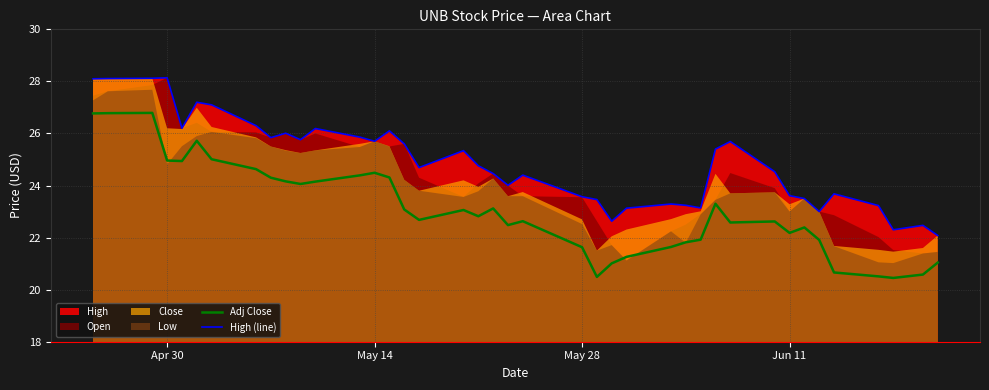

Reading left to right, what are all the values shown in this chart?

Adj Close: 26.8	26.8	26.8	25.0	24.9	25.7	25.0	24.6	24.3	24.2	24.1	24.1	24.4	24.5	24.3	23.1	22.7	23.1	22.8	23.1	22.5	22.6	21.6	20.5	21.0	21.3	21.6	21.8	21.9	23.3	22.6	22.6	22.2	22.4	21.9	20.7	20.5	20.4	20.6	21.0
High (line): 28.1	28.1	28.1	28.1	26.2	27.2	27.1	26.3	25.8	26.0	25.8	26.2	25.9	25.7	26.1	25.6	24.7	25.3	24.8	24.5	24.0	24.4	23.6	23.5	22.6	23.1	23.3	23.2	23.1	25.4	25.7	24.5	23.6	23.5	23.0	23.7	23.2	22.3	22.5	22.1